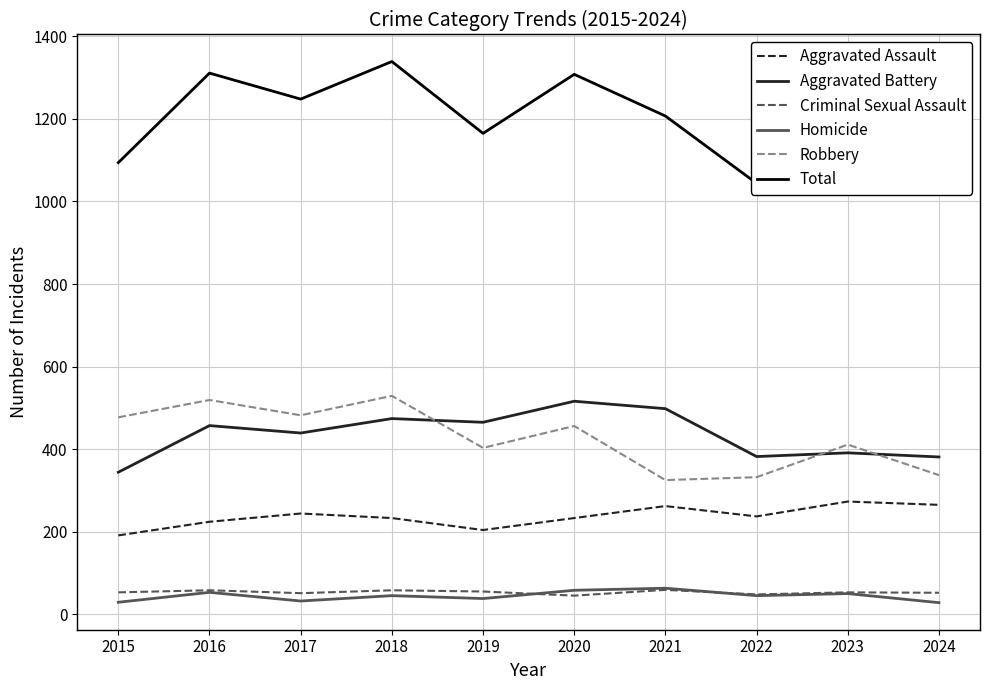

What is the sum of the Total values at 2015 and 2021?

2301